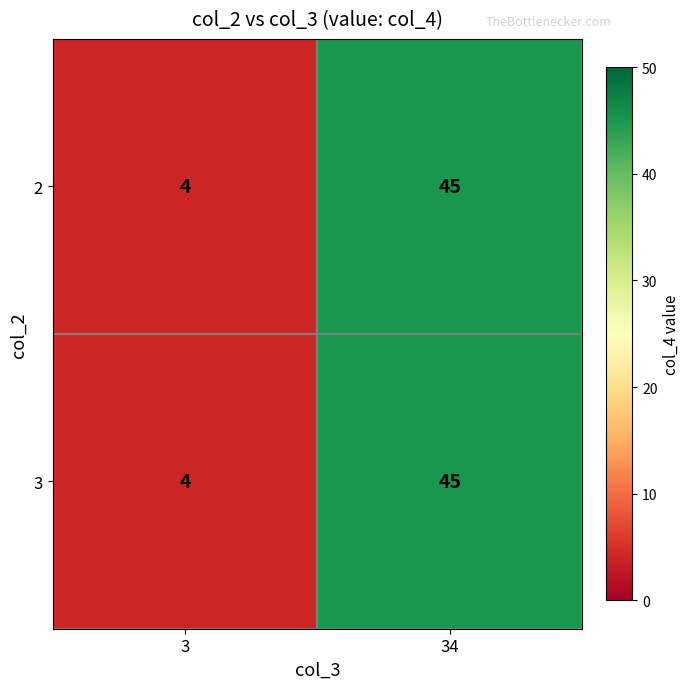

At which category is the sum across all series the highest?

34